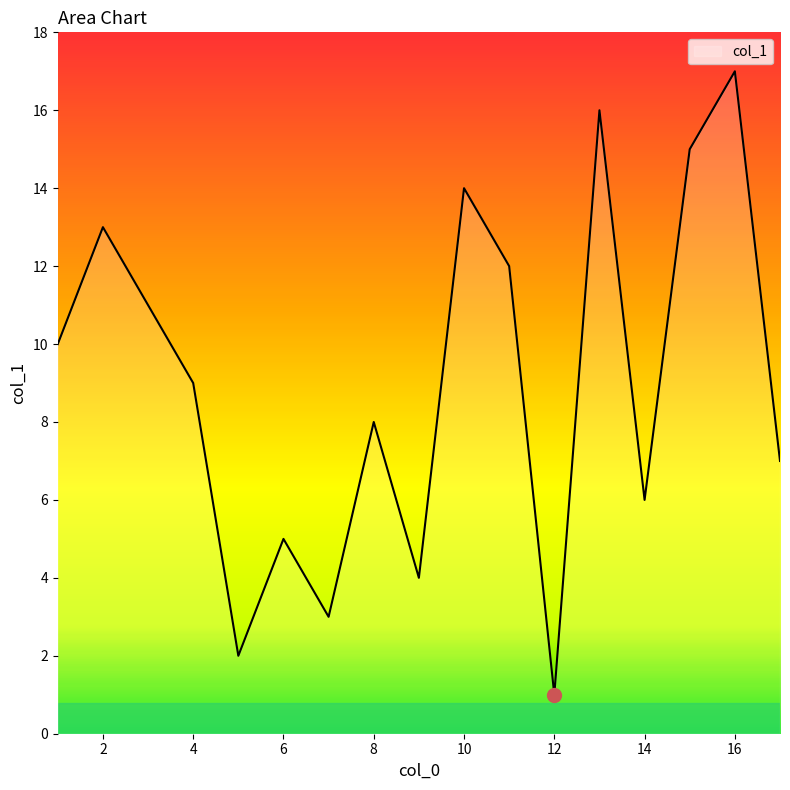

What is the greatest value displayed?

17